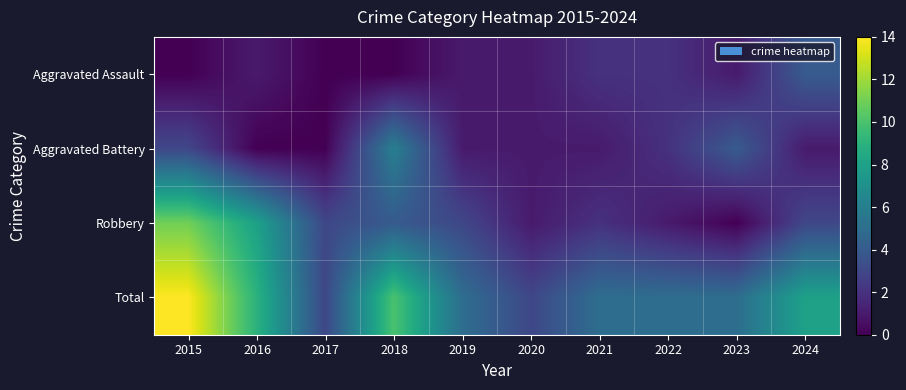

Which label corresponds to the smallest value in the chart?

2015